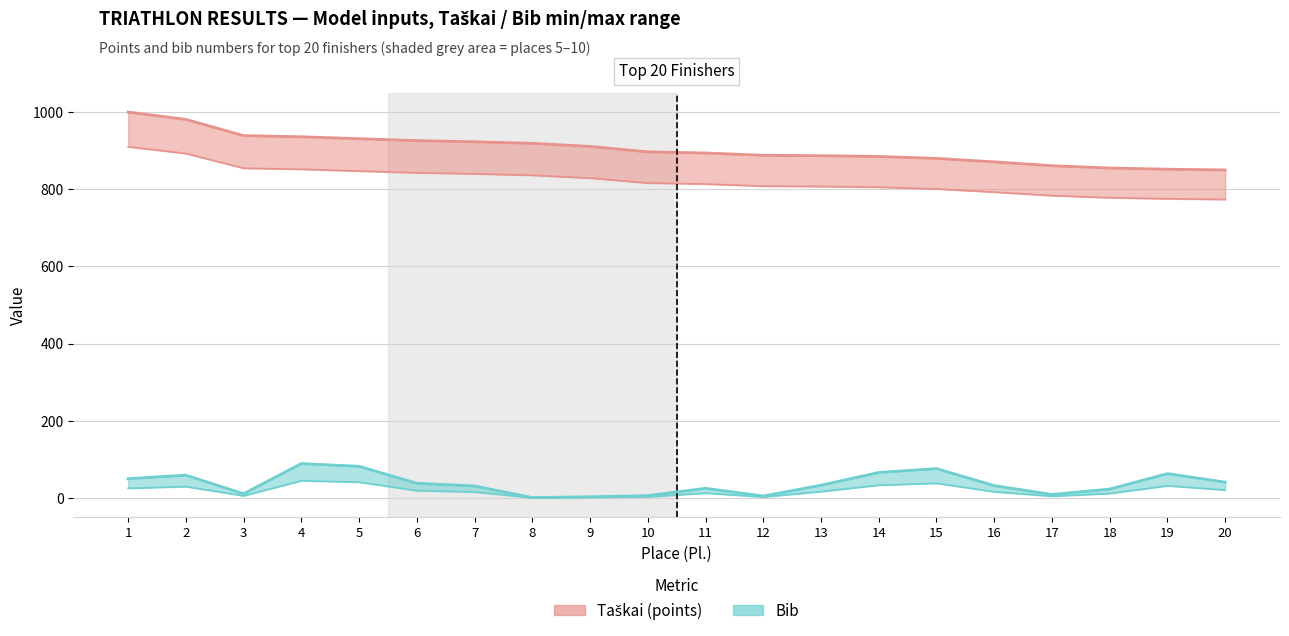

Rank the series by their average value, from highest to lowest.

Taškai, Bib